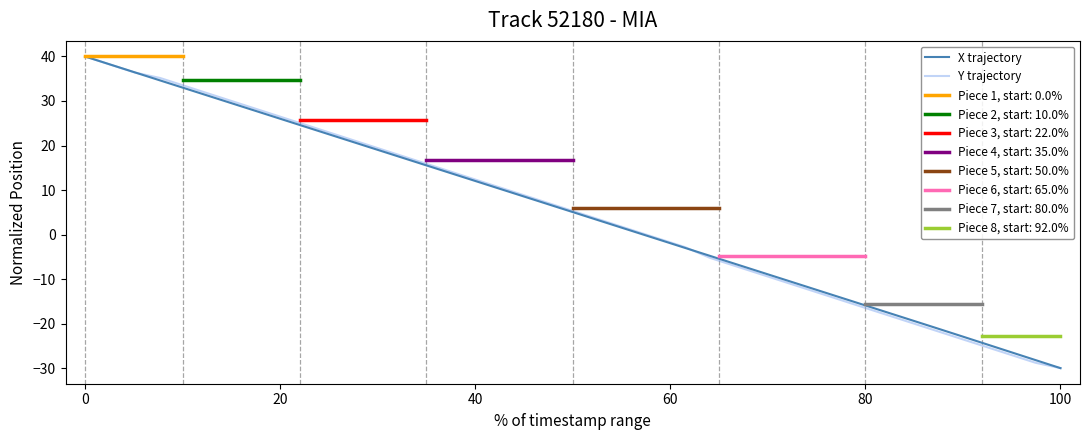

Between which two adjacent categories do X trajectory and Y trajectory first intersect?

20 and 40